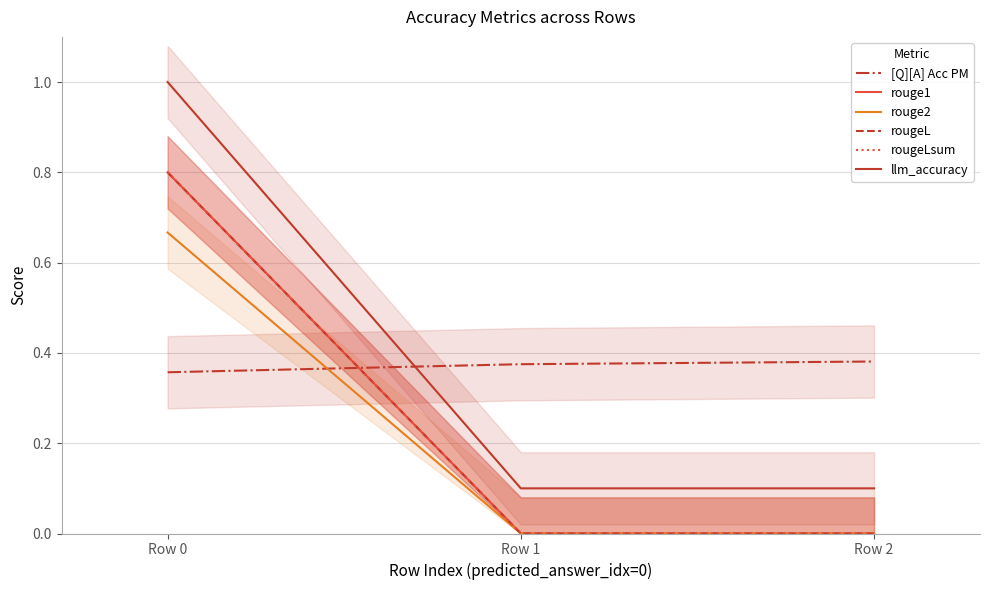

At which category is the sum across all series the highest?

Row 0